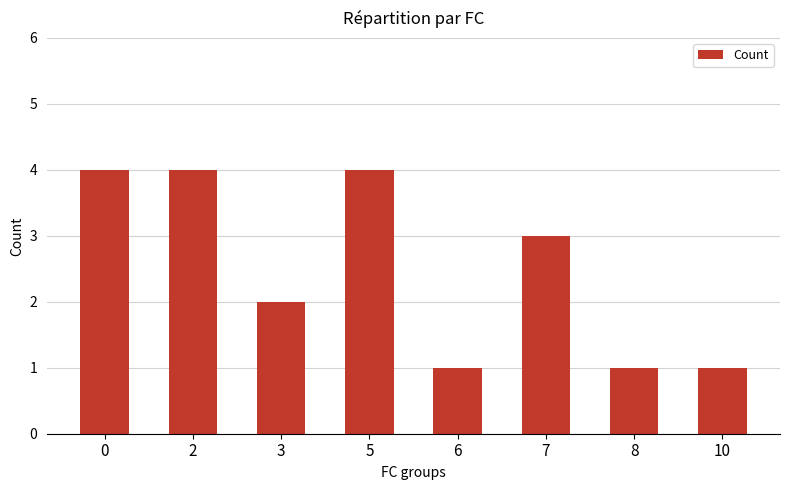

What is the difference between the maximum and minimum values?

3